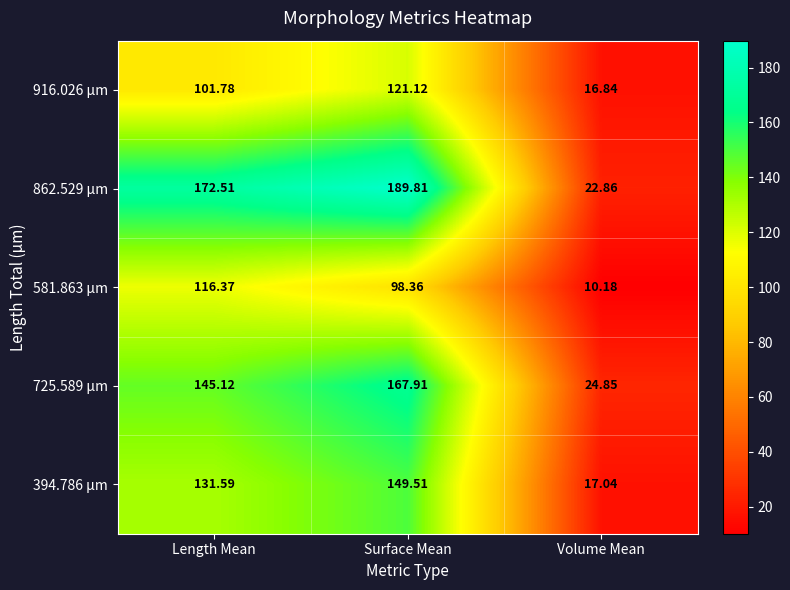

At which label is 394.786 µm closest to 83?

Length Mean